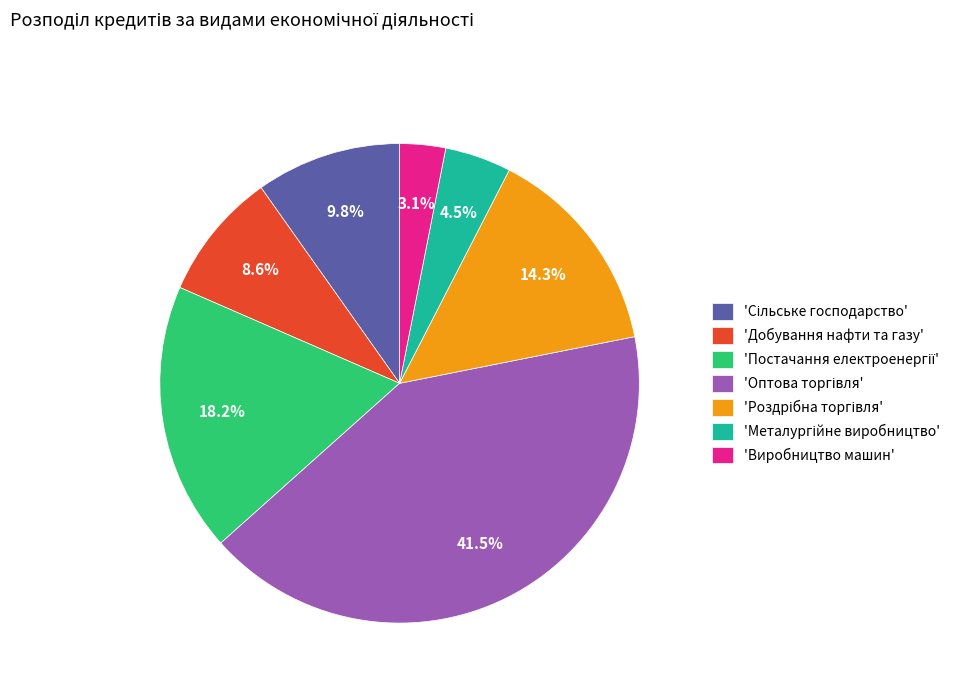

What percentage is NOT represented by 'Виробництво машин'?

96.9%